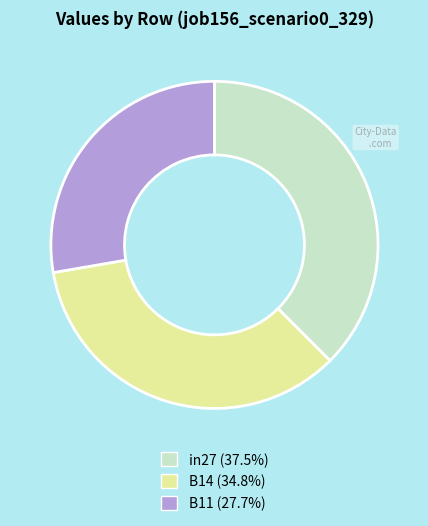

Is there a majority slice in this chart?

No